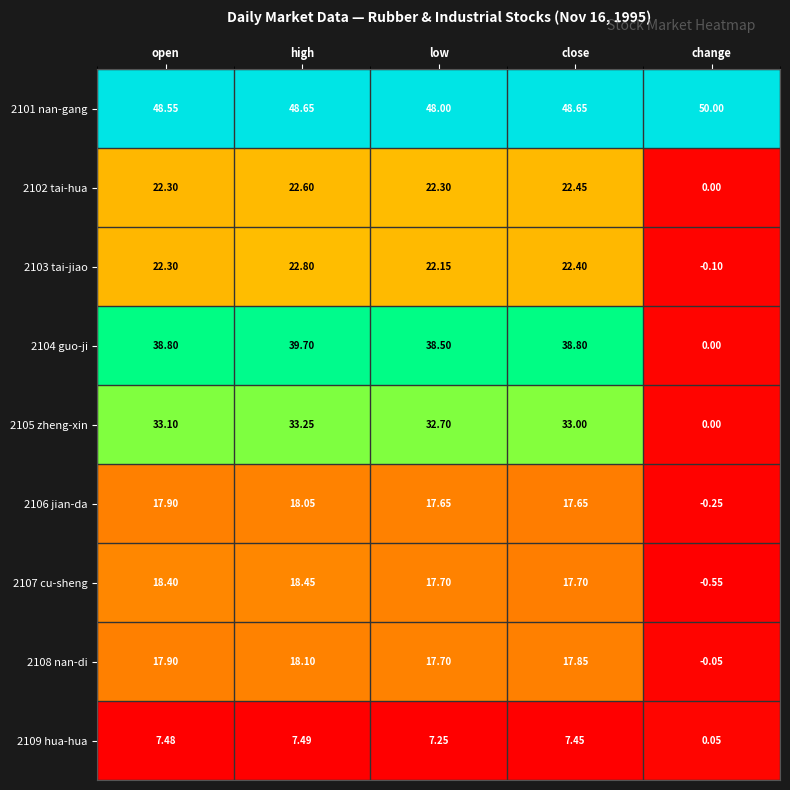

How many distinct data groups are displayed?

9